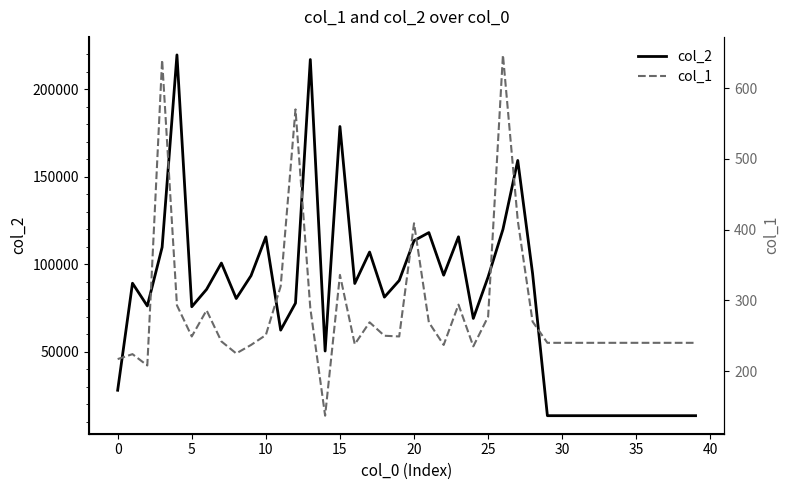

What is the sum of all col_1 values?

11421